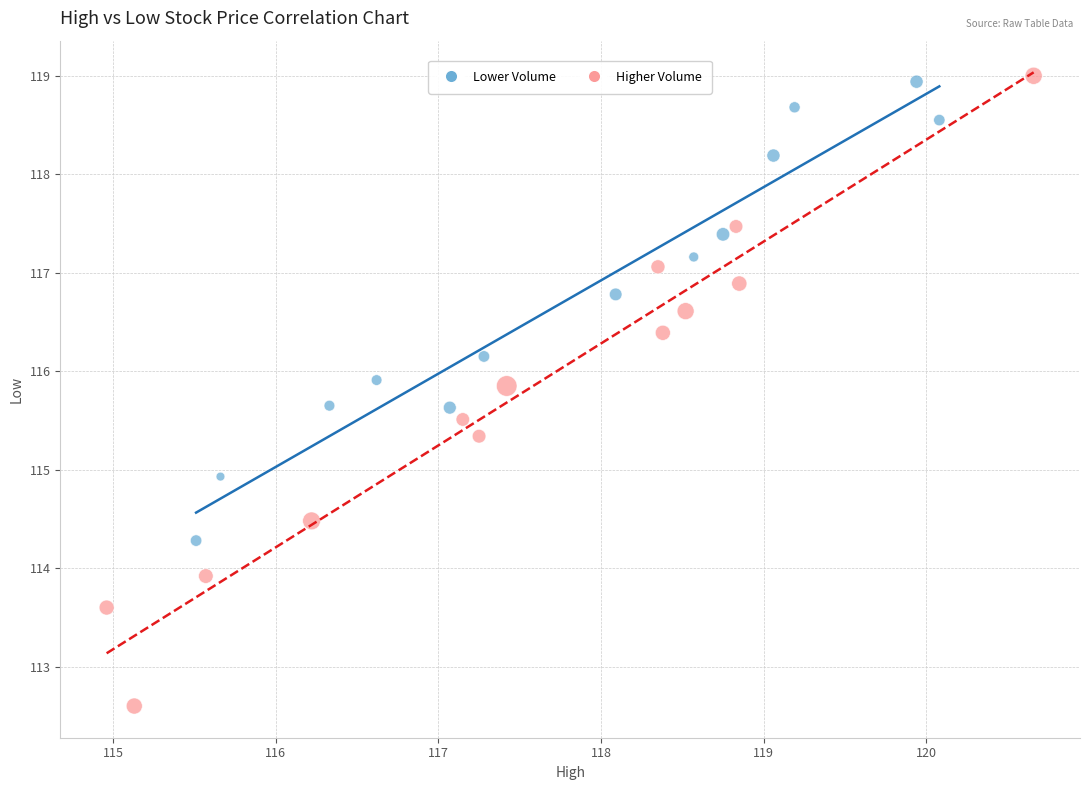

Which series has the largest Y range (max minus min)?

Higher Volume